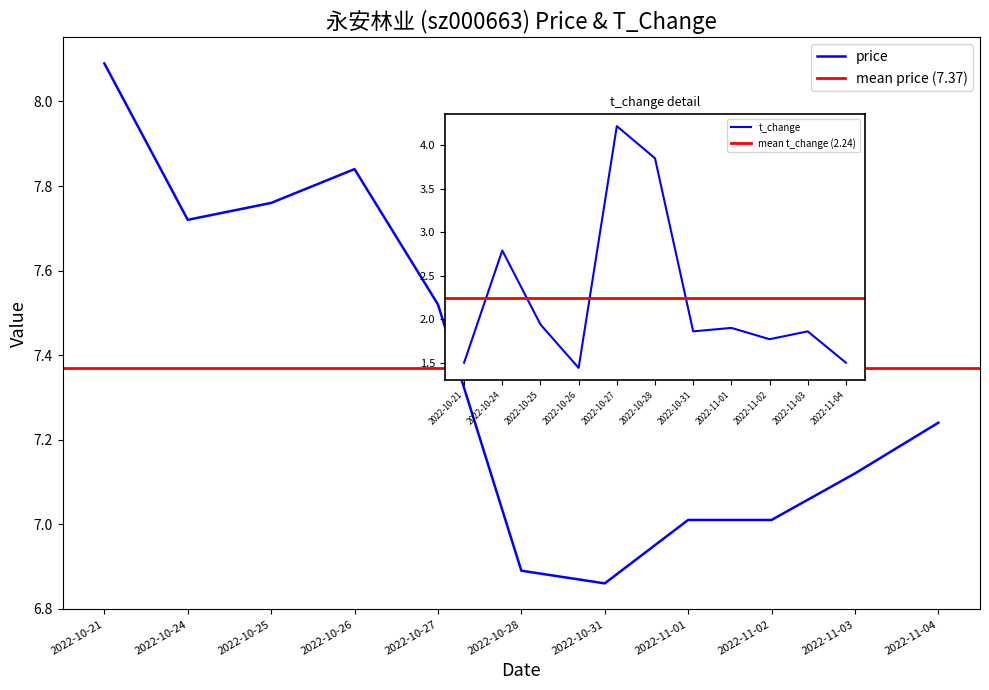

Is the value of t_change at 2022-10-26 greater than the value of price at 2022-10-25?

No